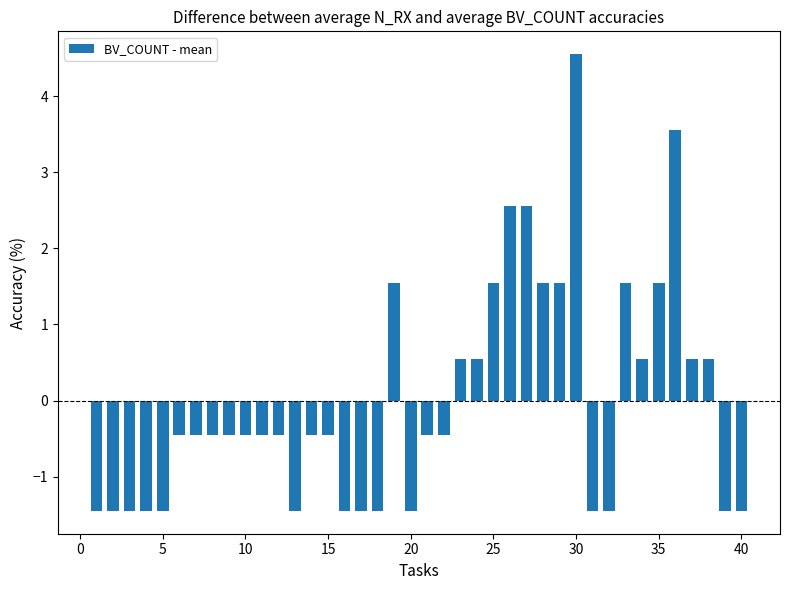

What is the difference between the maximum and minimum values?

6.0